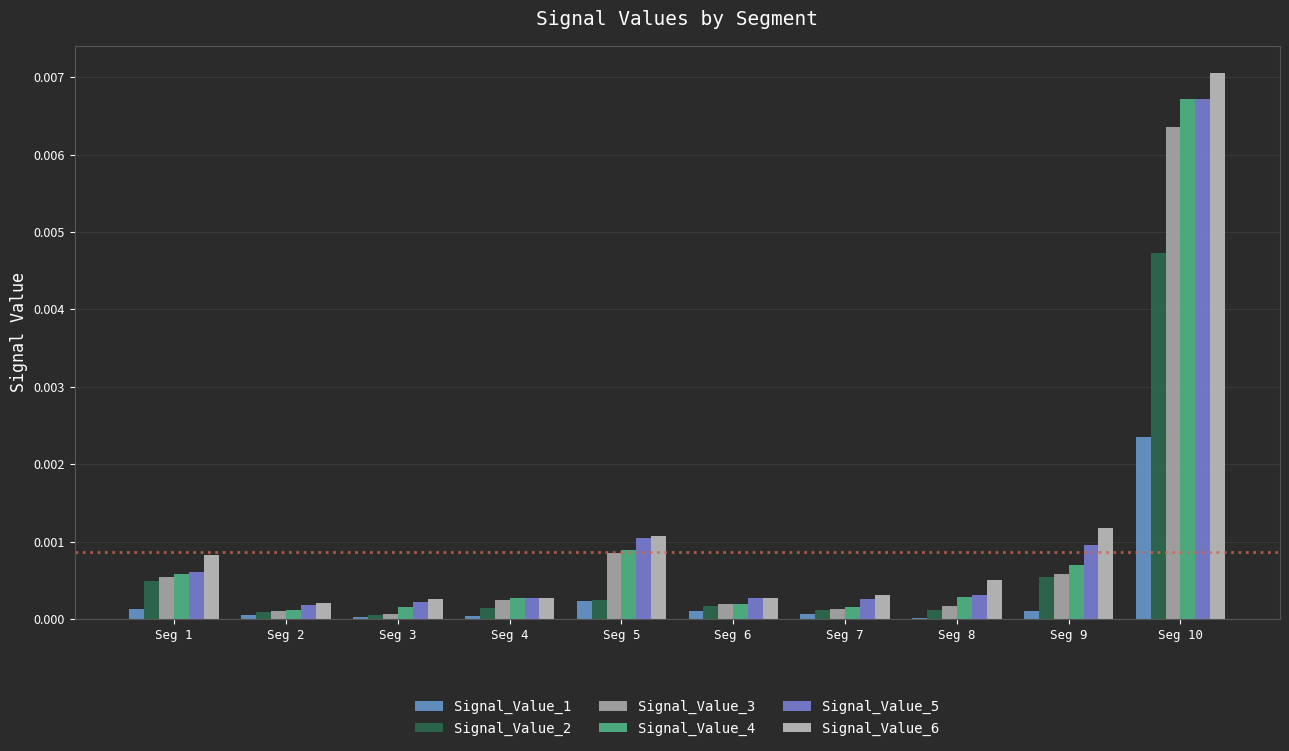

Is the value of Signal_Value_4 at Seg 9 greater than the value of Signal_Value_1 at Seg 3?

Yes